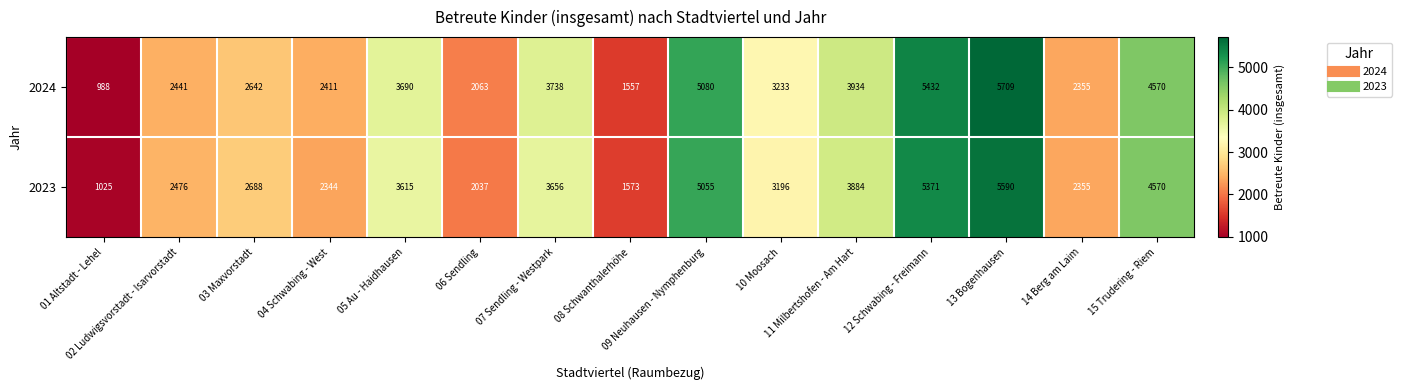

Which series has the largest total across all categories?

2024